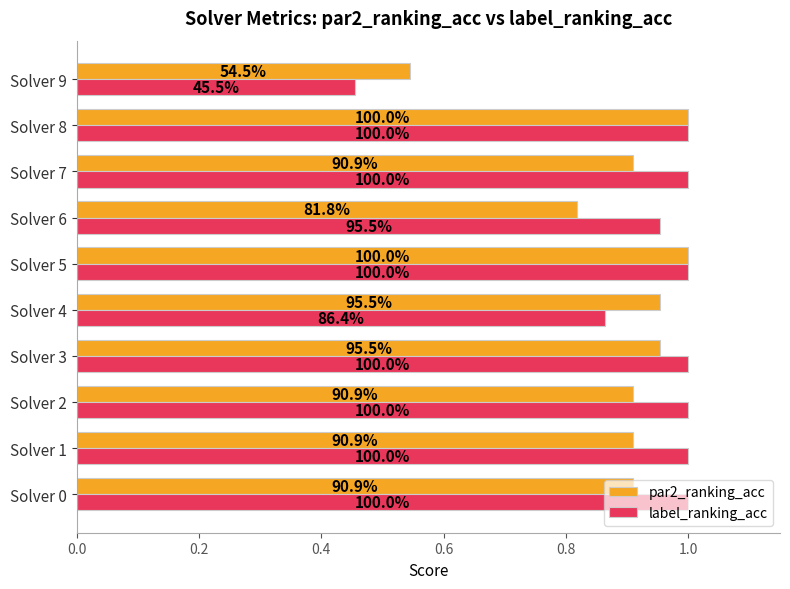

What are all the series names shown in the legend?

par2_ranking_acc, label_ranking_acc